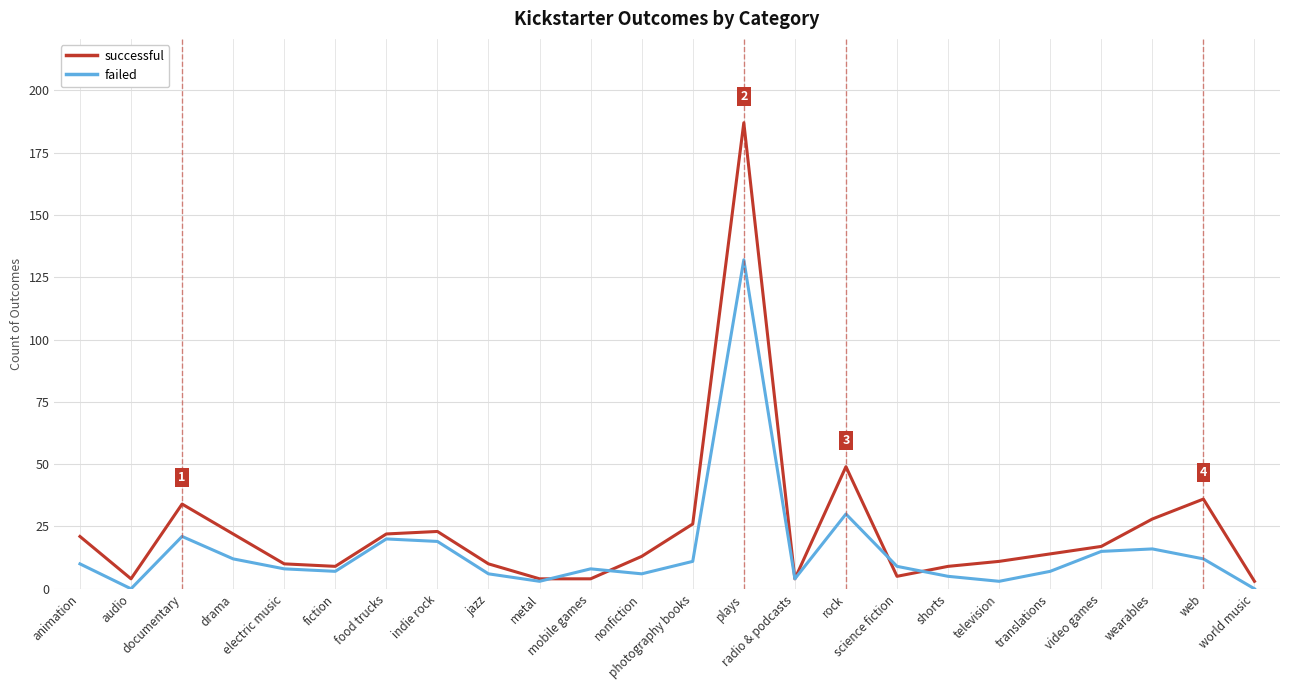

Reading right to left, extract all data points from this chart.

successful: world music=3	web=36	wearables=28	video games=17	translations=14	television=11	shorts=9	science fiction=5	rock=49	radio & podcasts=4	plays=187	photography books=26	nonfiction=13	mobile games=4	metal=4	jazz=10	indie rock=23	food trucks=22	fiction=9	electric music=10	drama=22	documentary=34	audio=4	animation=21
failed: world music=0	web=12	wearables=16	video games=15	translations=7	television=3	shorts=5	science fiction=9	rock=30	radio & podcasts=4	plays=132	photography books=11	nonfiction=6	mobile games=8	metal=3	jazz=6	indie rock=19	food trucks=20	fiction=7	electric music=8	drama=12	documentary=21	audio=0	animation=10